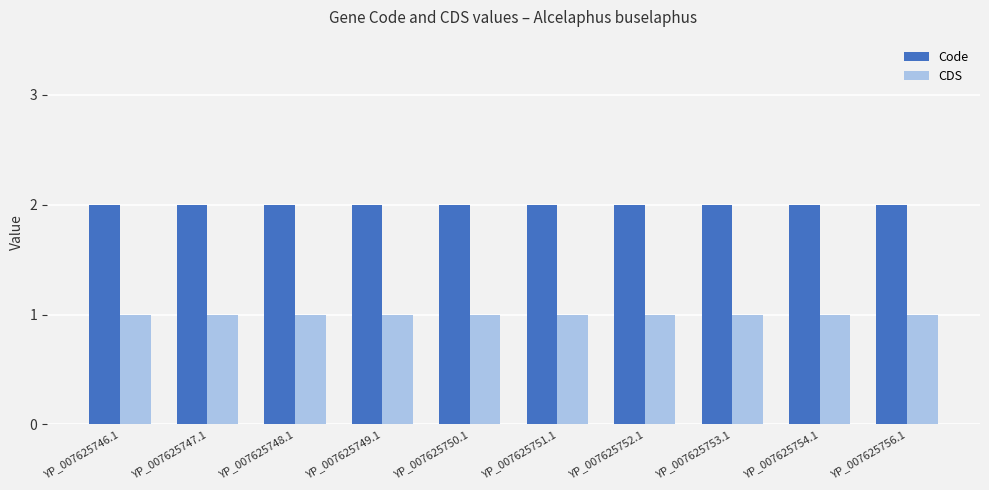

Reading left to right, extract all data points from this chart.

Code: YP_007625746.1=2	YP_007625747.1=2	YP_007625748.1=2	YP_007625749.1=2	YP_007625750.1=2	YP_007625751.1=2	YP_007625752.1=2	YP_007625753.1=2	YP_007625754.1=2	YP_007625756.1=2
CDS: YP_007625746.1=1	YP_007625747.1=1	YP_007625748.1=1	YP_007625749.1=1	YP_007625750.1=1	YP_007625751.1=1	YP_007625752.1=1	YP_007625753.1=1	YP_007625754.1=1	YP_007625756.1=1